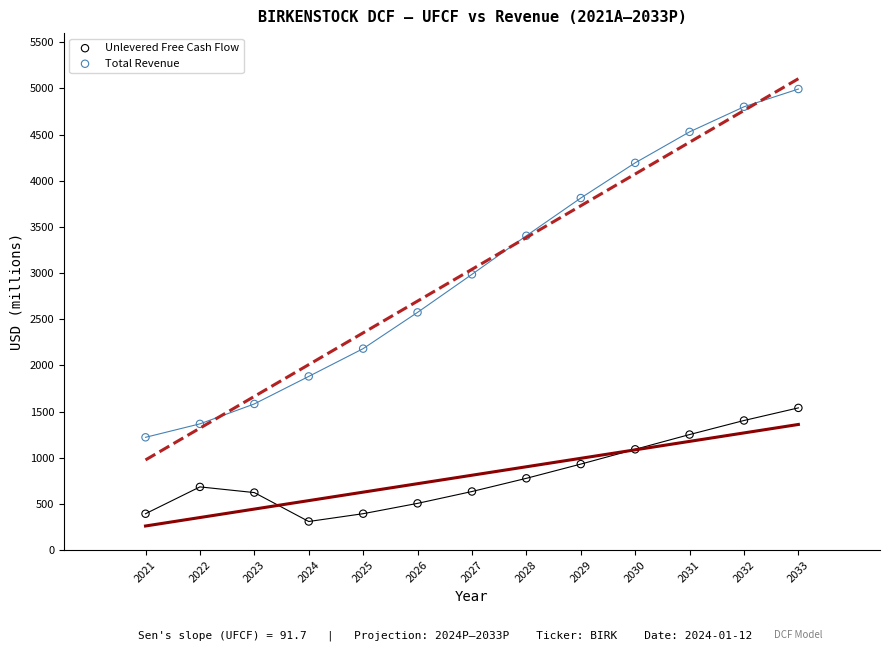

Which series has the widest spread of Y values?

Total Revenue